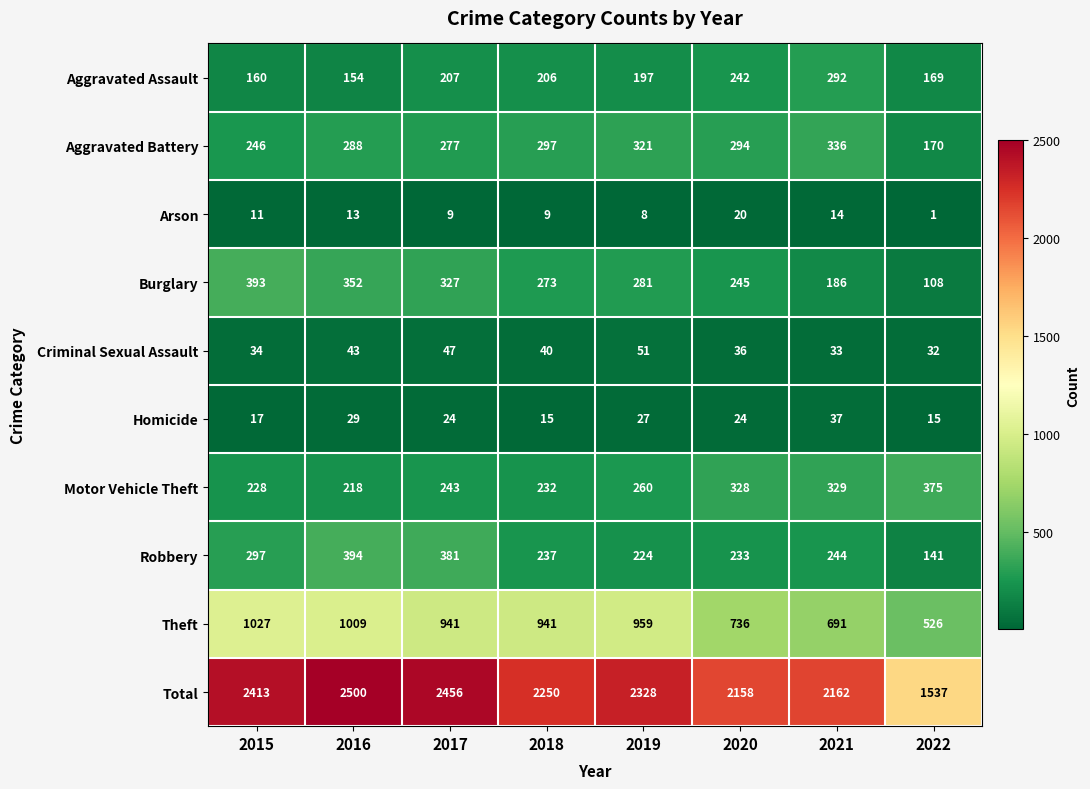

Which category has the highest value across all series?

2016